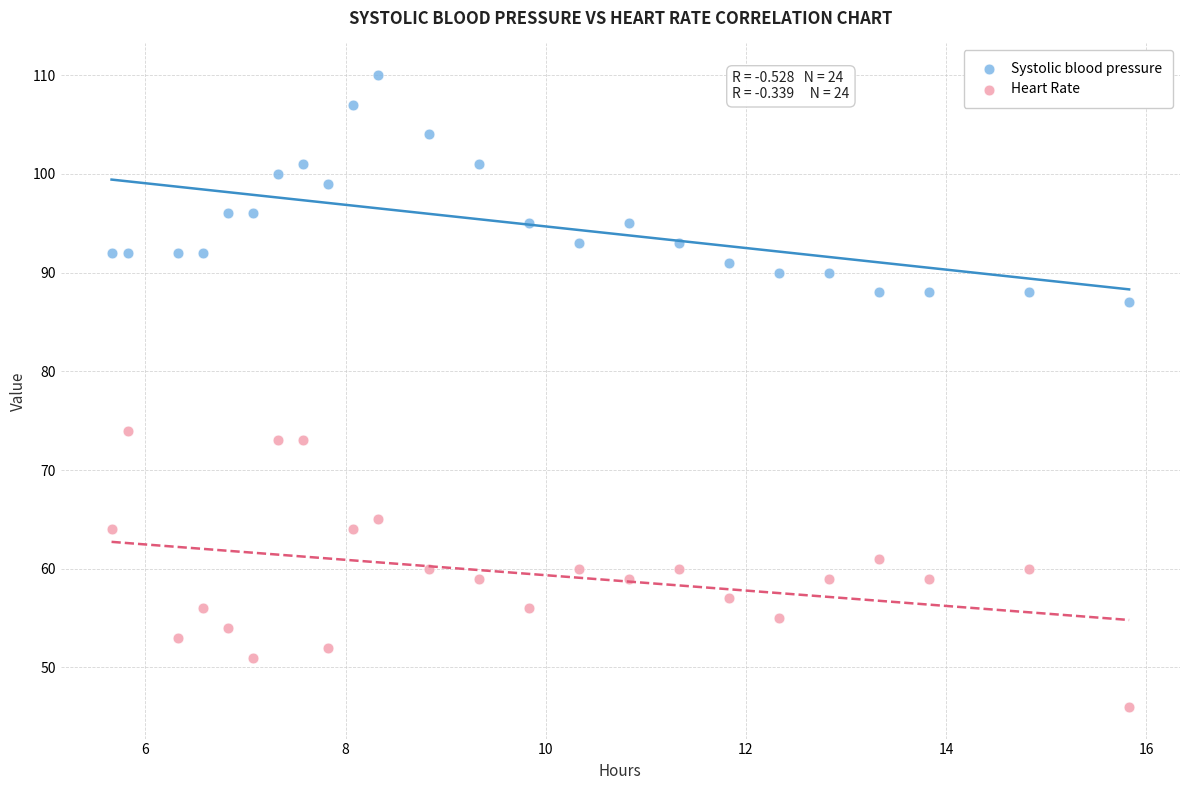

Across all data points, what is the range of Y values (max minus min)?

64